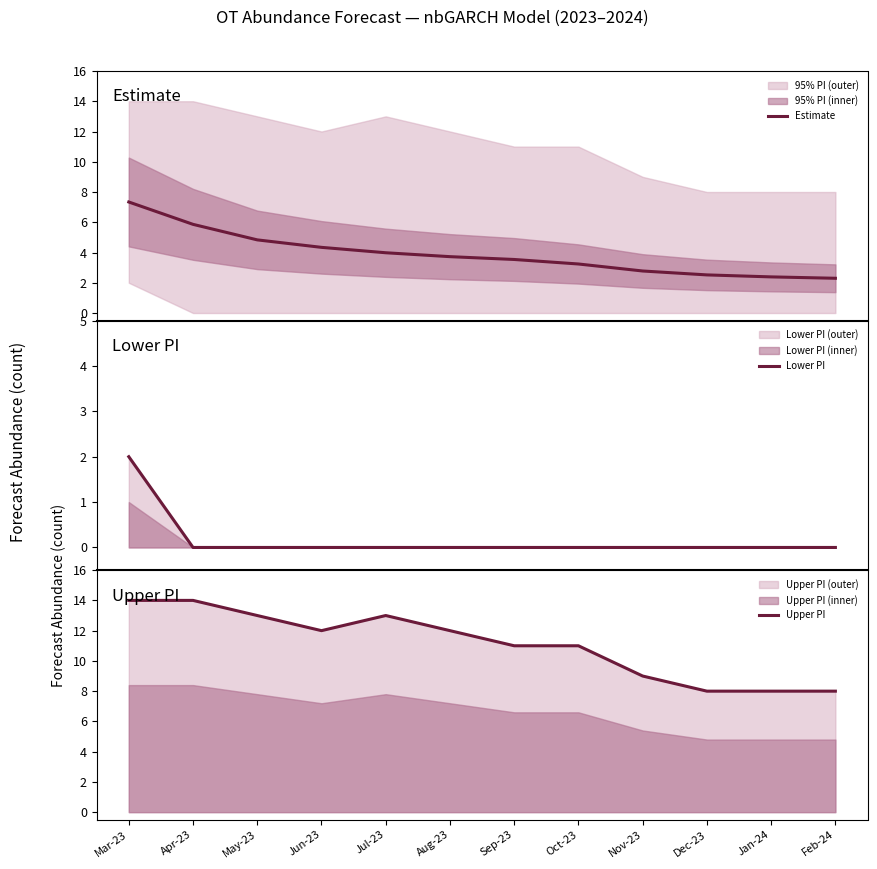

Does the chart have visible grid lines?

No